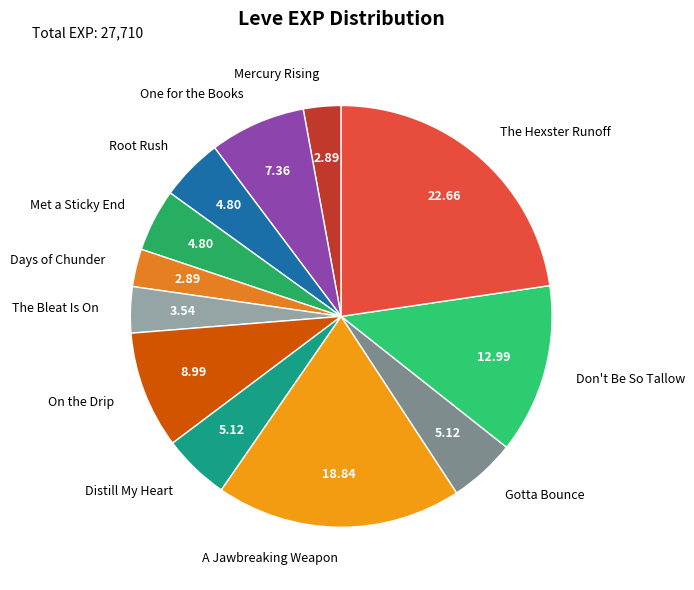

Combined, do A Jawbreaking Weapon and Don't Be So Tallow account for over 50%?

No